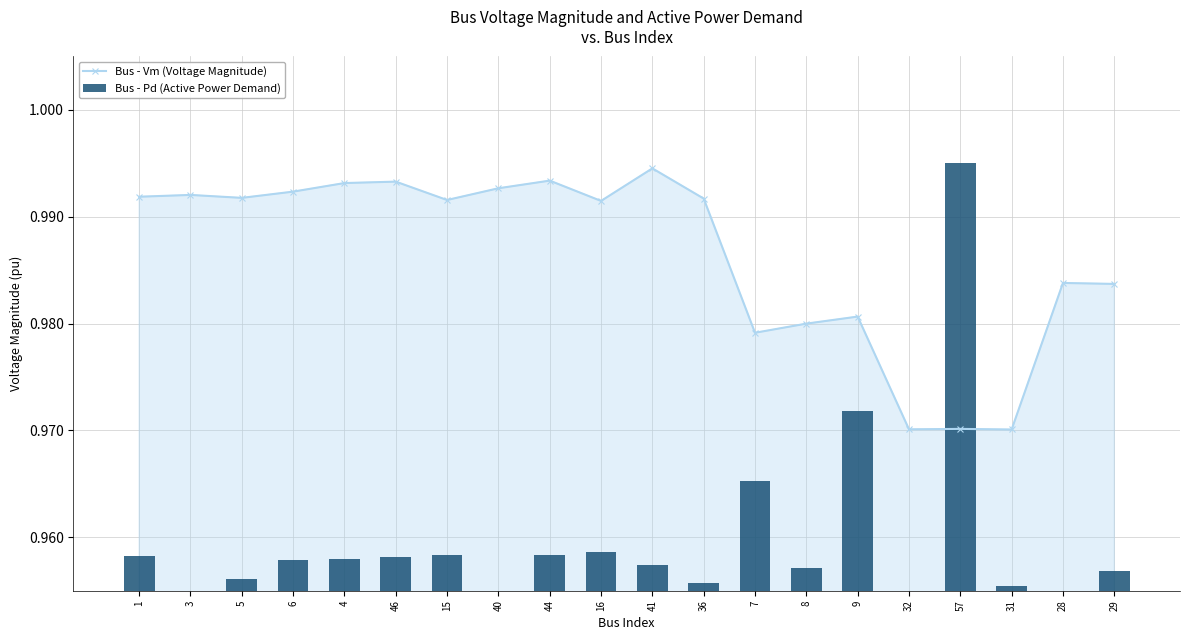

Where is Bus - Vm (Voltage Magnitude) nearest to the value 0?

31